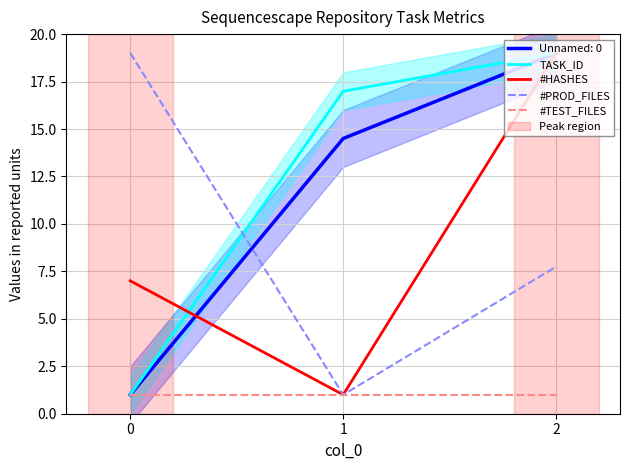

At which category is the sum across all series the highest?

2